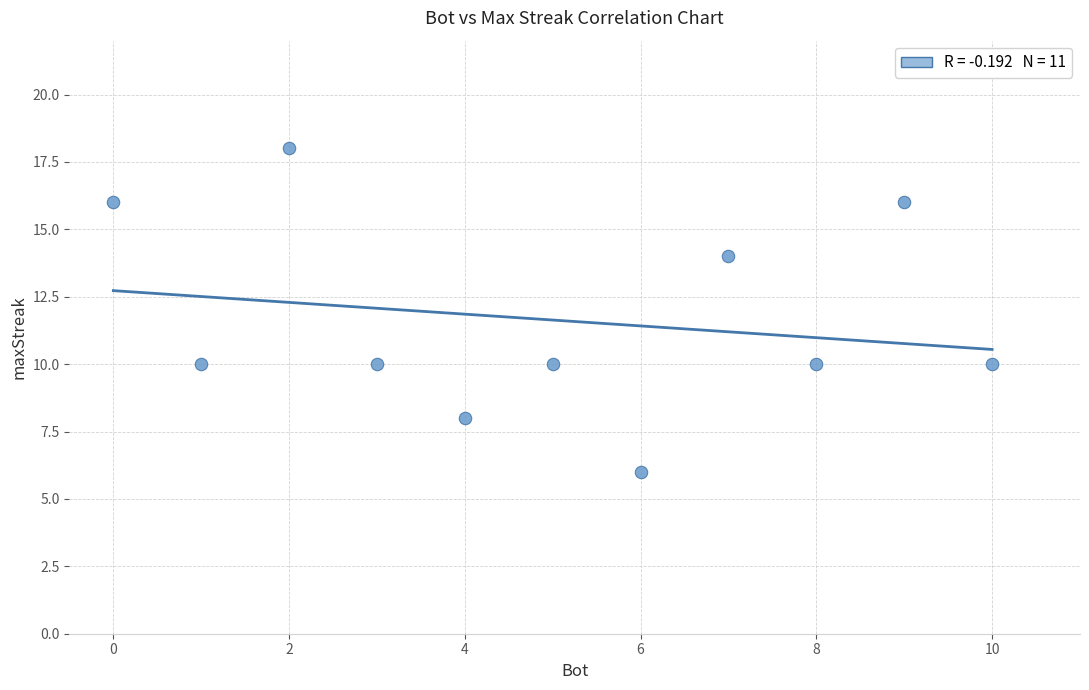

What is the range of Y values (max minus min)?

12